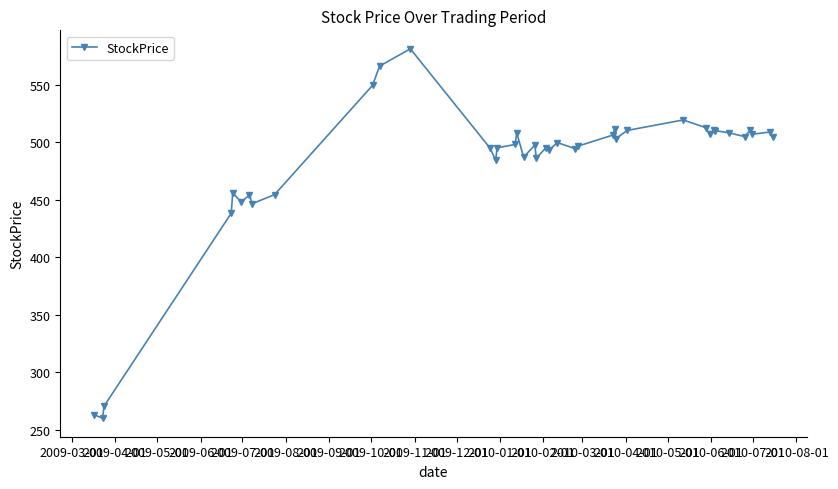

What is the sum of all values?

19263.3